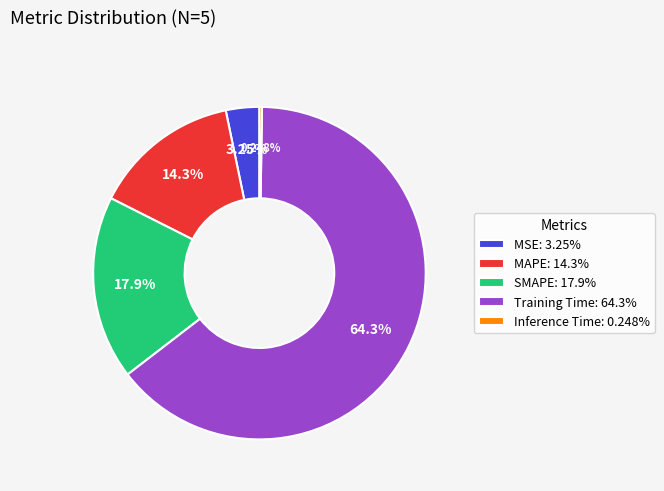

Combined, do MAPE: 14.3% and Training Time: 64.3% account for over 50%?

Yes